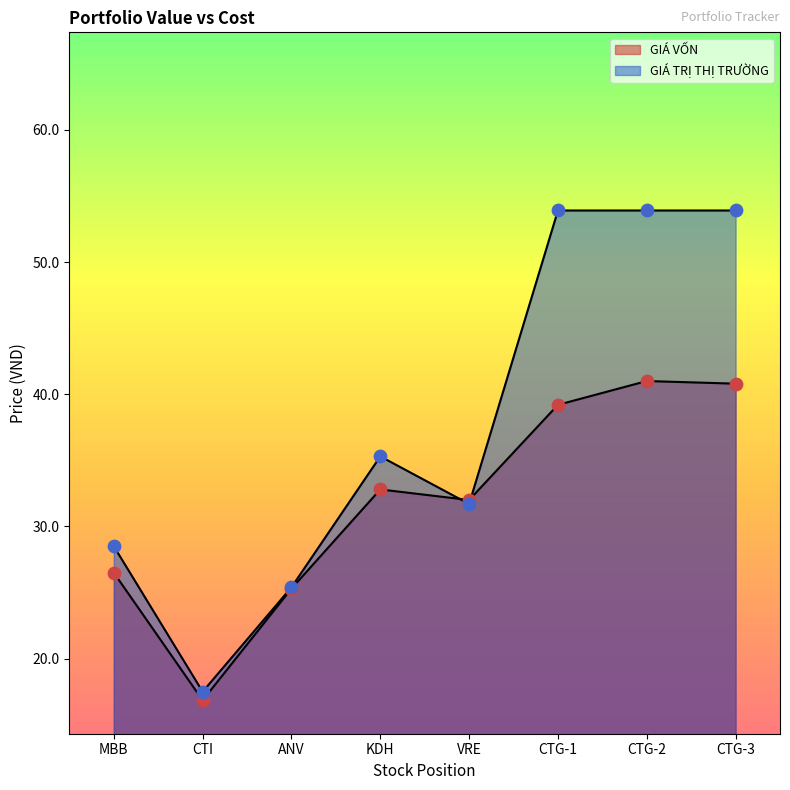

At how many categories does at least one series exceed 44?

3